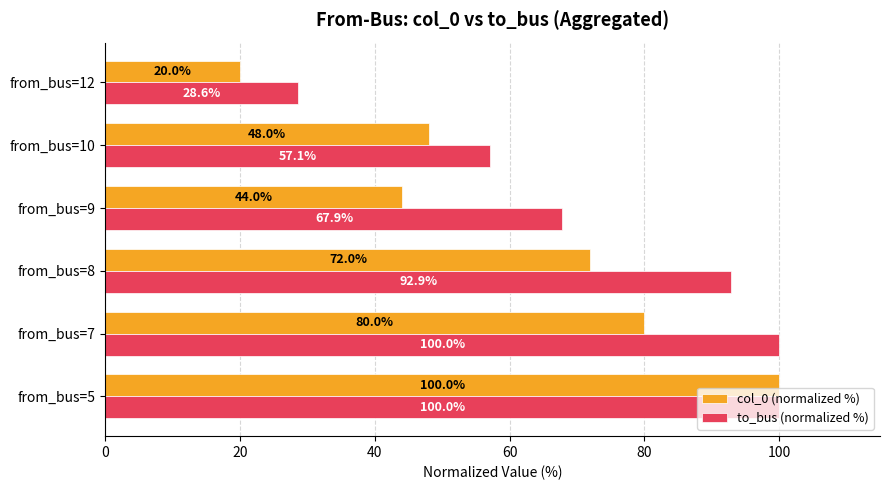

List the series in order of their overall mean, lowest first.

col_0 (normalized %), to_bus (normalized %)